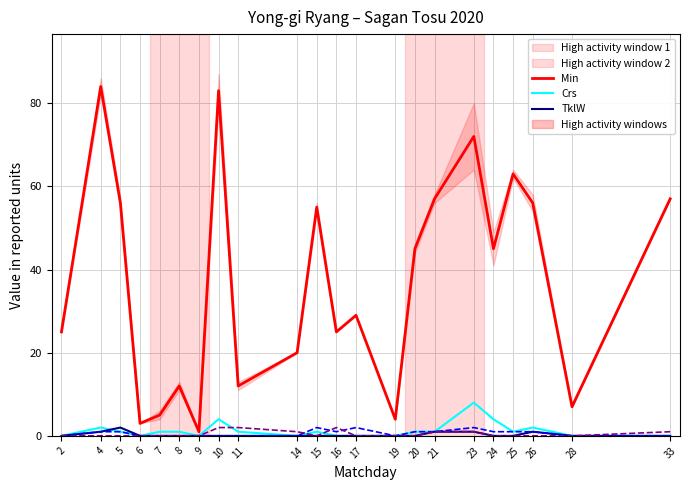

Count the number of categories in the chart.

22